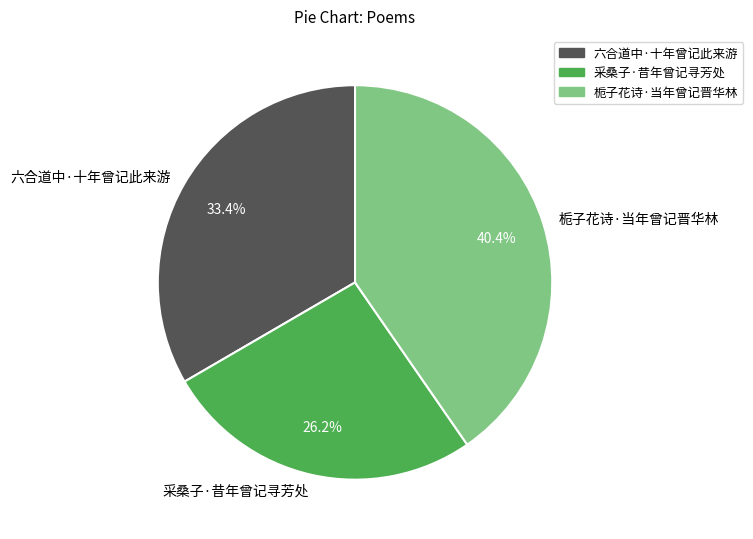

Rank the categories by value from highest to lowest.

栀子花诗·当年曾记晋华林, 六合道中·十年曾记此来游, 采桑子·昔年曾记寻芳处